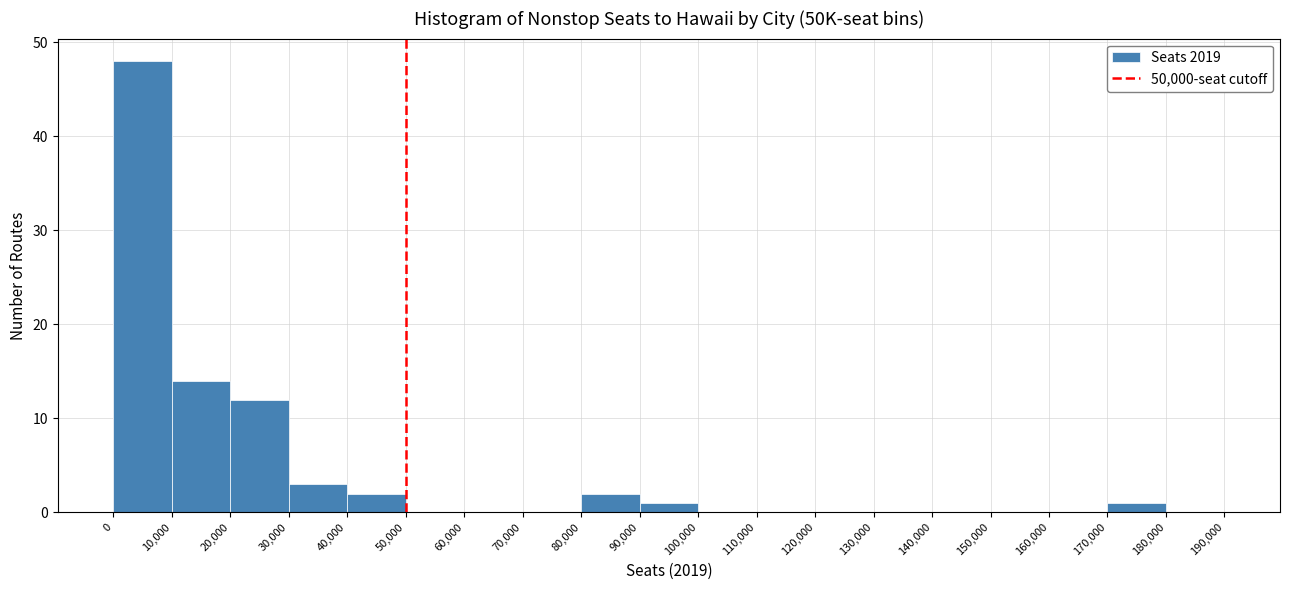

Over which range of the x-axis is the bar tallest?

0 to 10,000